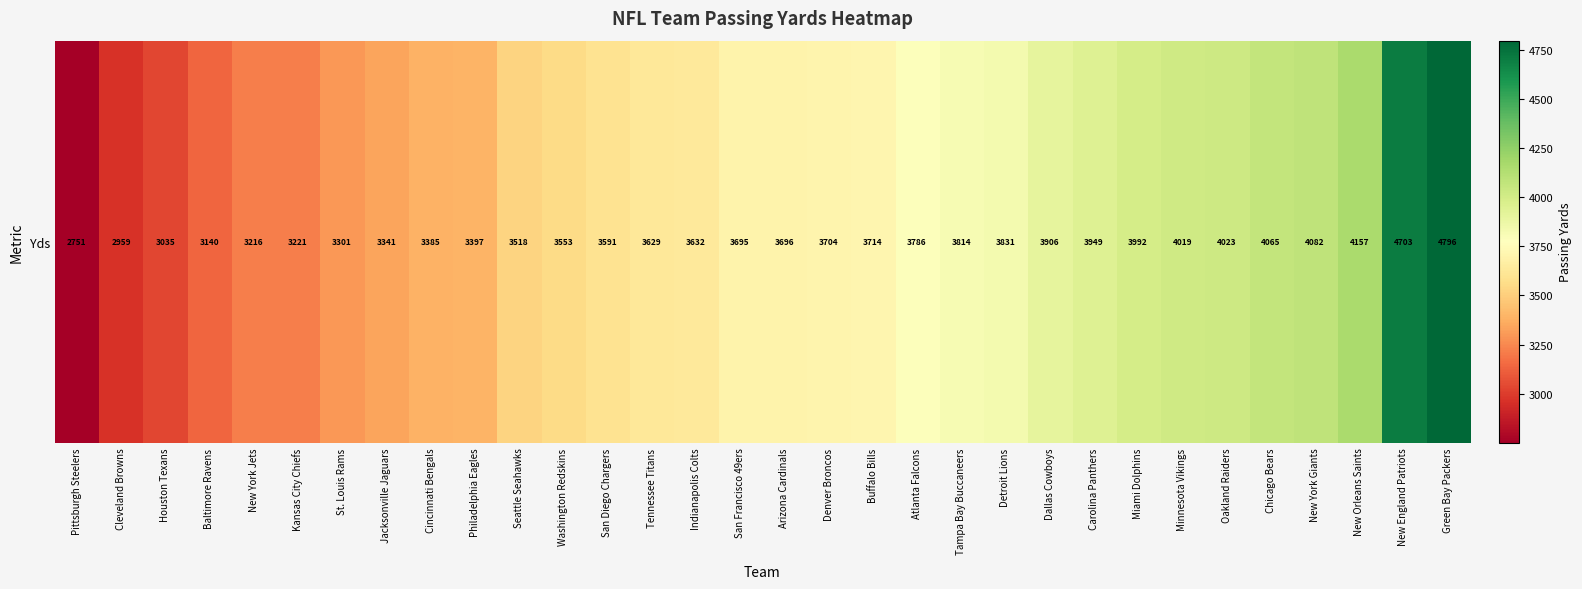

Which label corresponds to the largest value in the chart?

Green Bay Packers